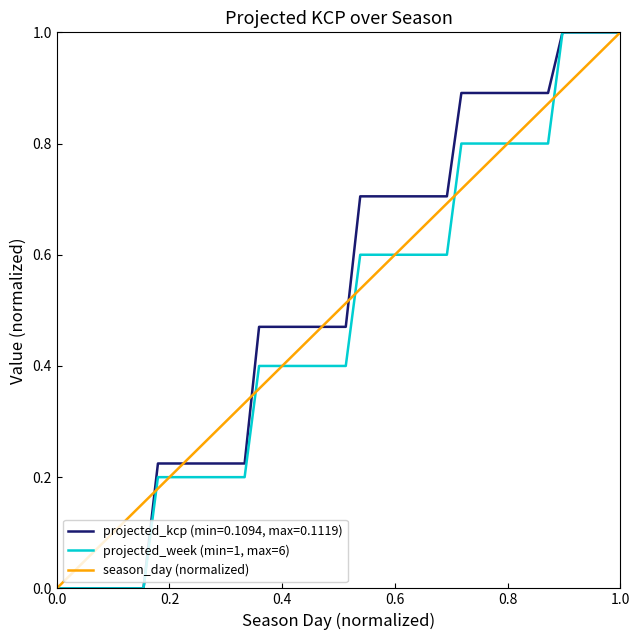

Rank the series by their average value, from highest to lowest.

projected_kcp (min=0.1094, max=0.1119), season_day (normalized), projected_week (min=1, max=6)